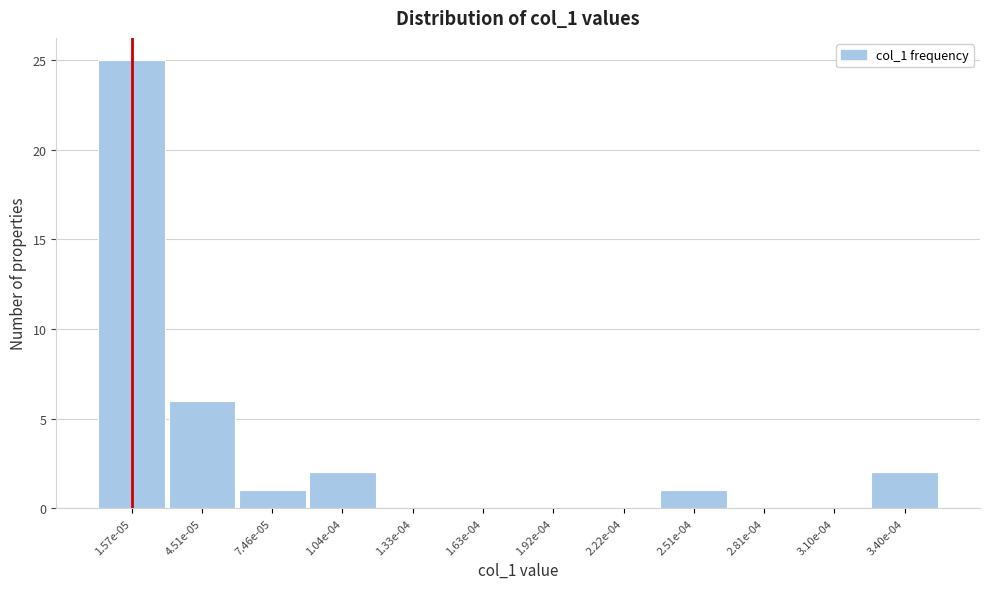

Reading left to right, extract all data points from this chart.

1.57e-05=25	4.51e-05=6	7.46e-05=1	1.04e-04=2	1.33e-04=0	1.63e-04=0	1.92e-04=0	2.22e-04=0	2.51e-04=1	2.81e-04=0	3.10e-04=0	3.40e-04=2